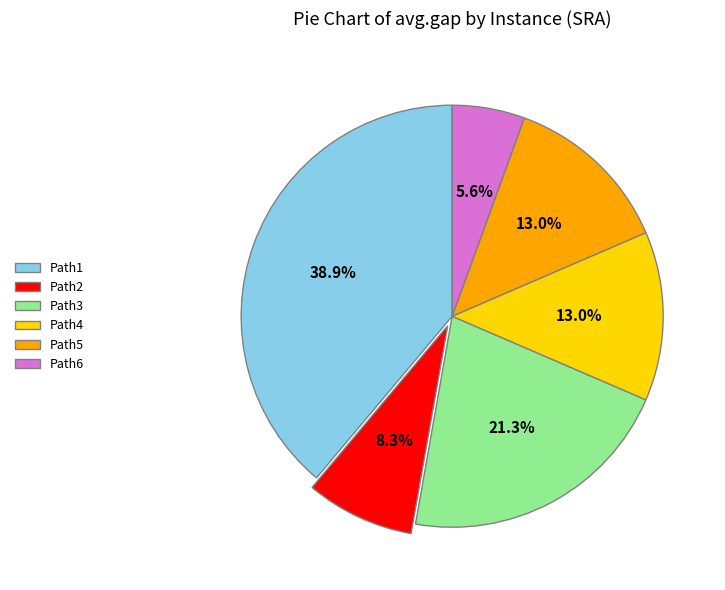

Which slice is the smallest?

Path6